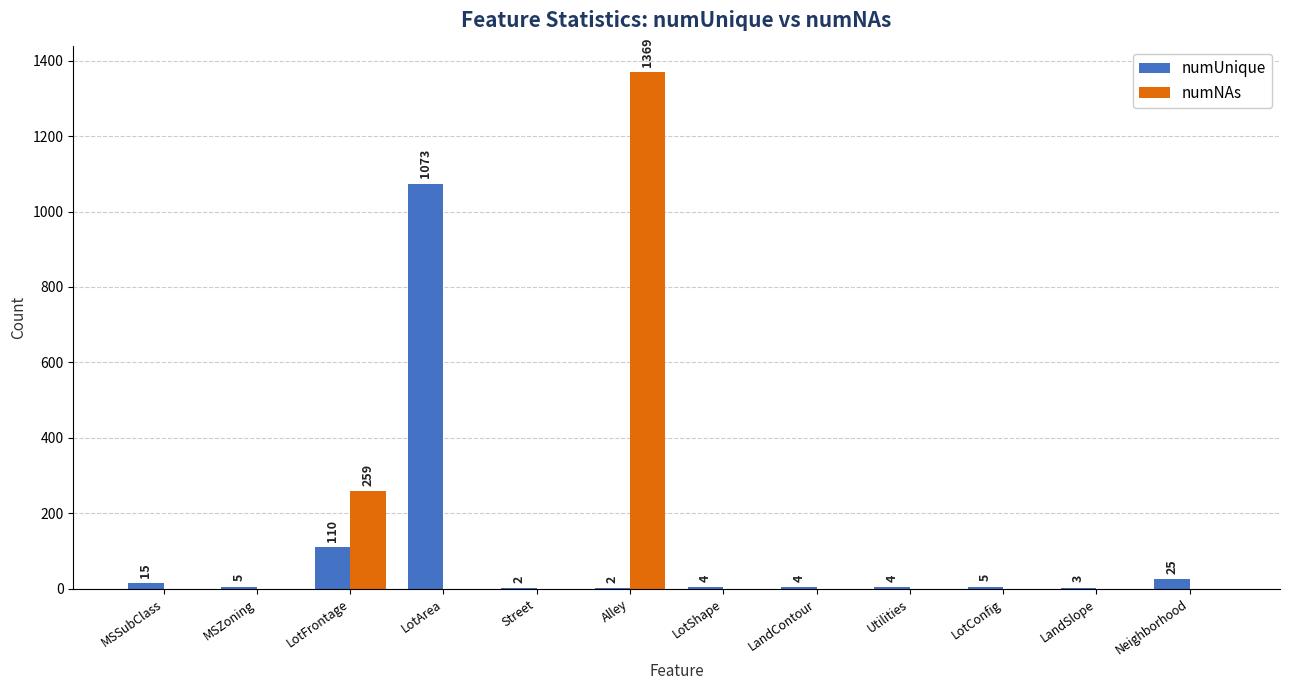

Where is numNAs nearest to the value 684?

LotFrontage